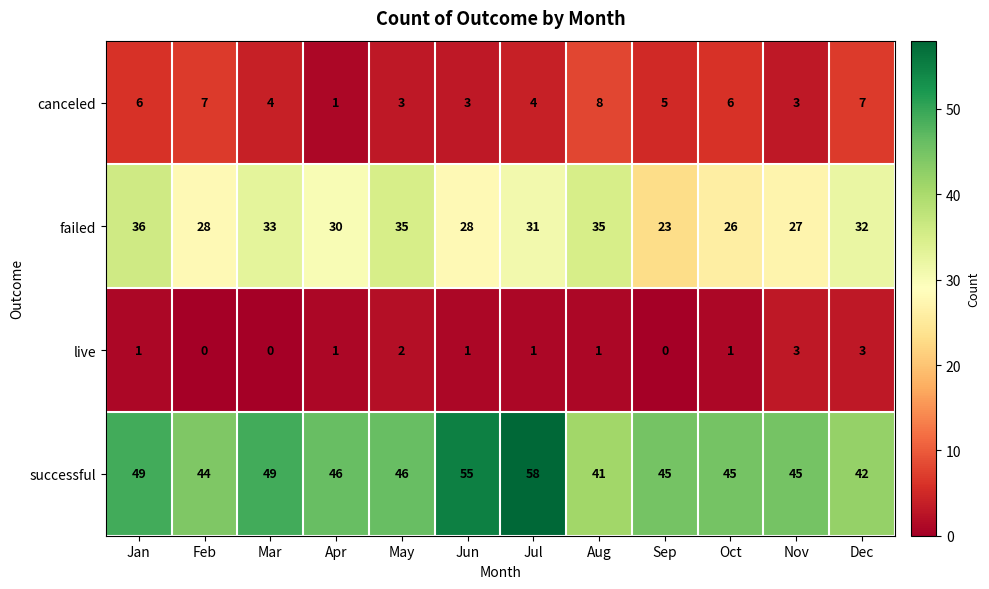

Rank the series by their maximum value, from highest to lowest.

successful, failed, canceled, live